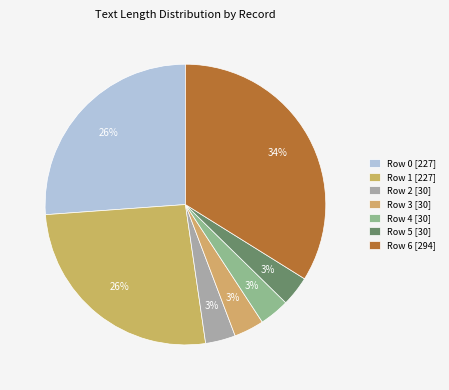

To the nearest percent, what is the combined percentage of Row 5 and Row 4?

7%